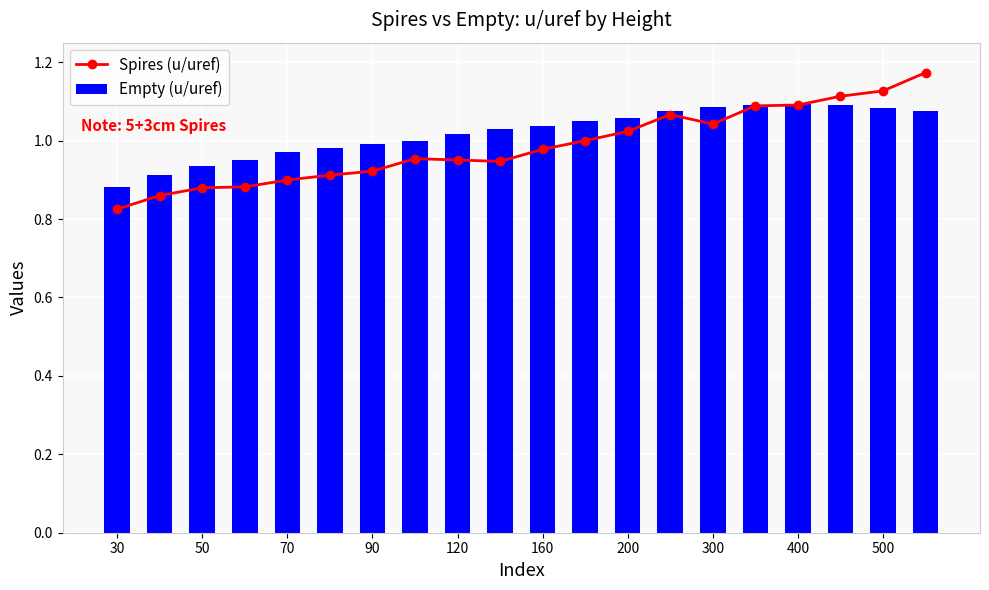

The Empty (u/uref) series shows 1.5 at 11. True or false?

False